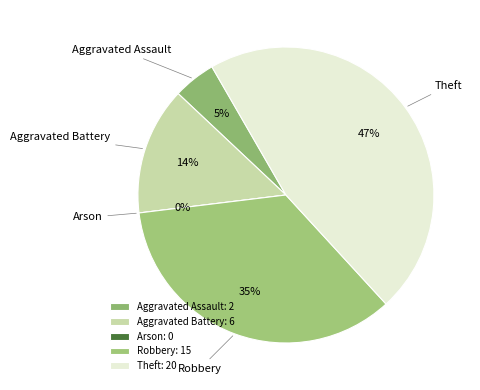

What percentage is the Aggravated Assault slice, to the nearest percent?

5%